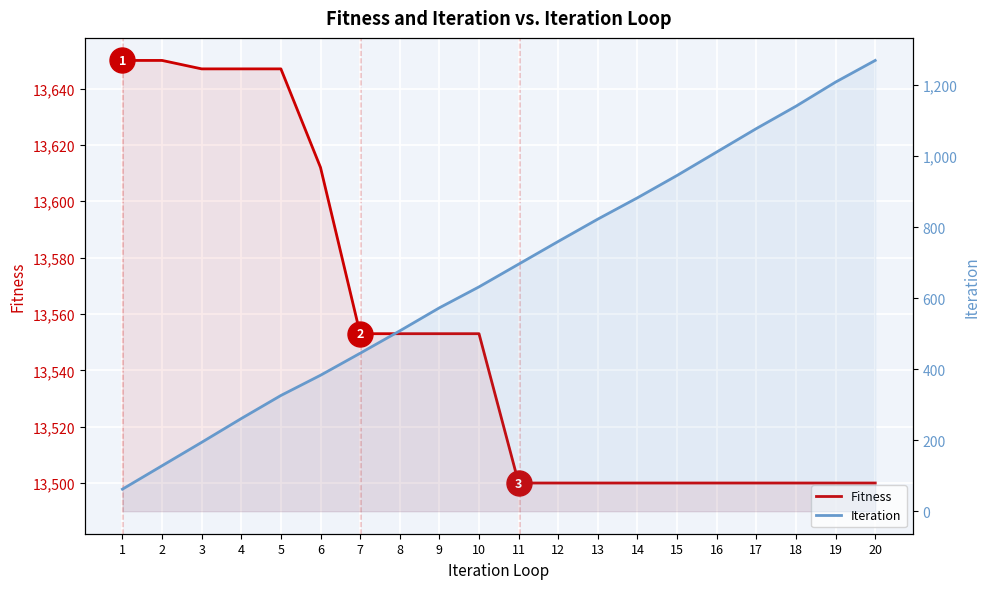

Count the number of categories in the chart.

20